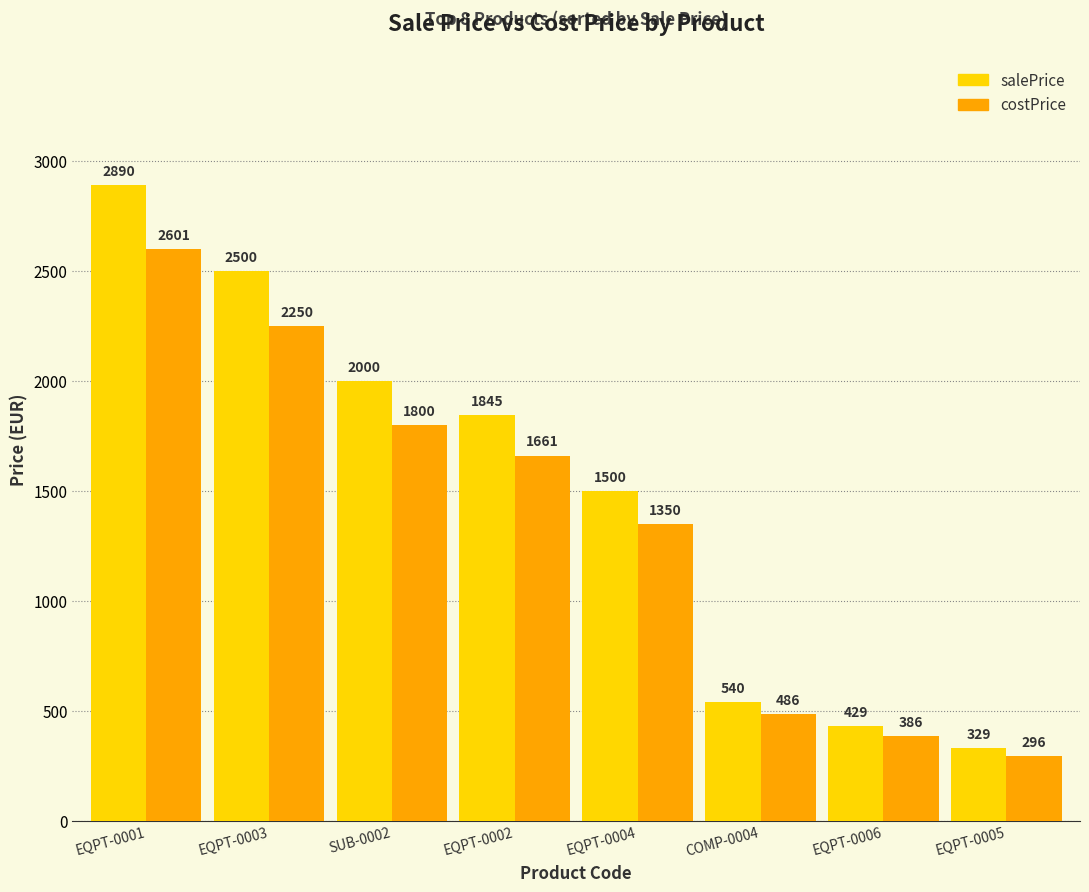

At which label does costPrice first exceed 1661?

EQPT-0001